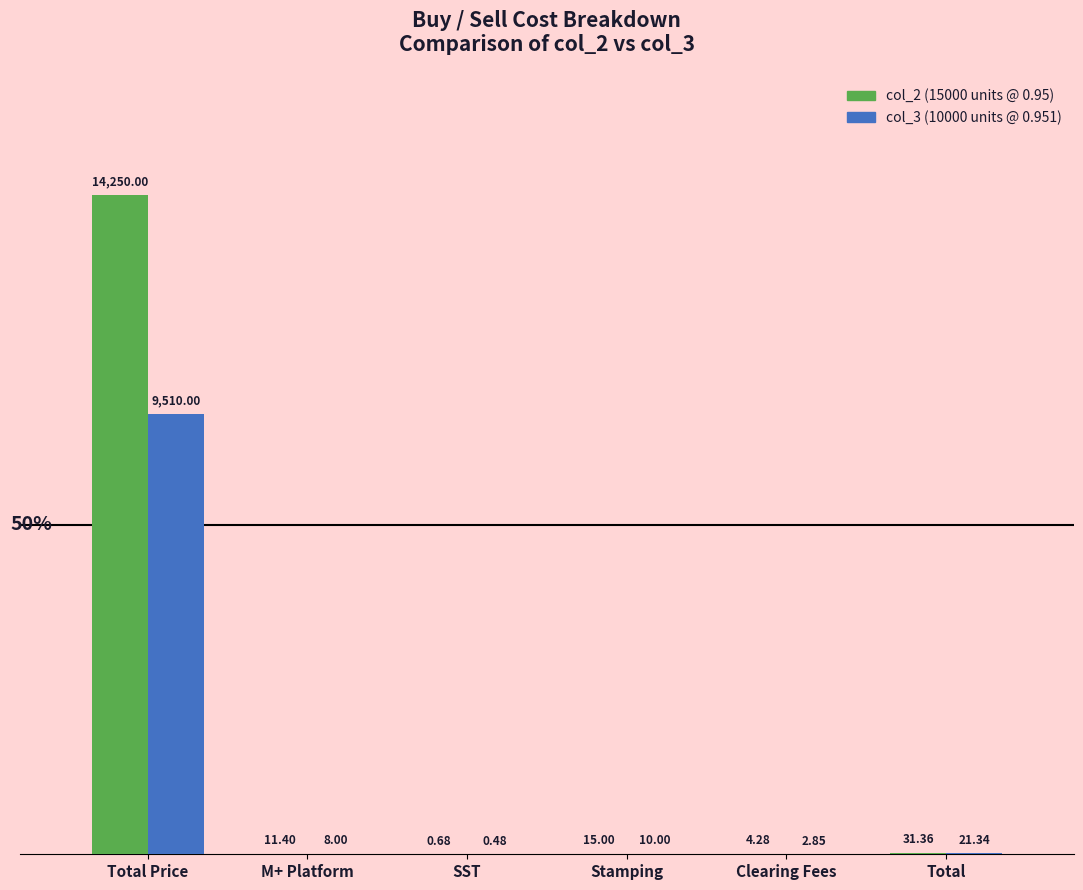

How many groups of bars are there?

6